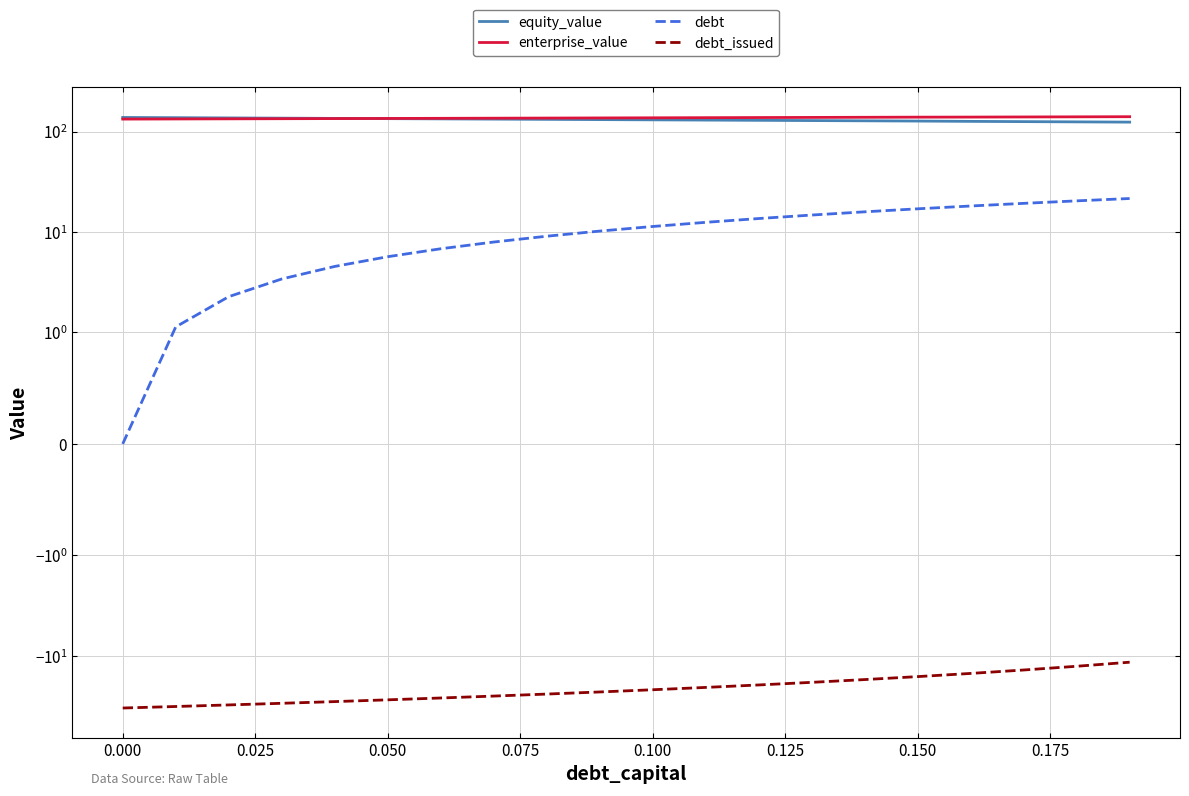

How many lines are shown in the chart?

4